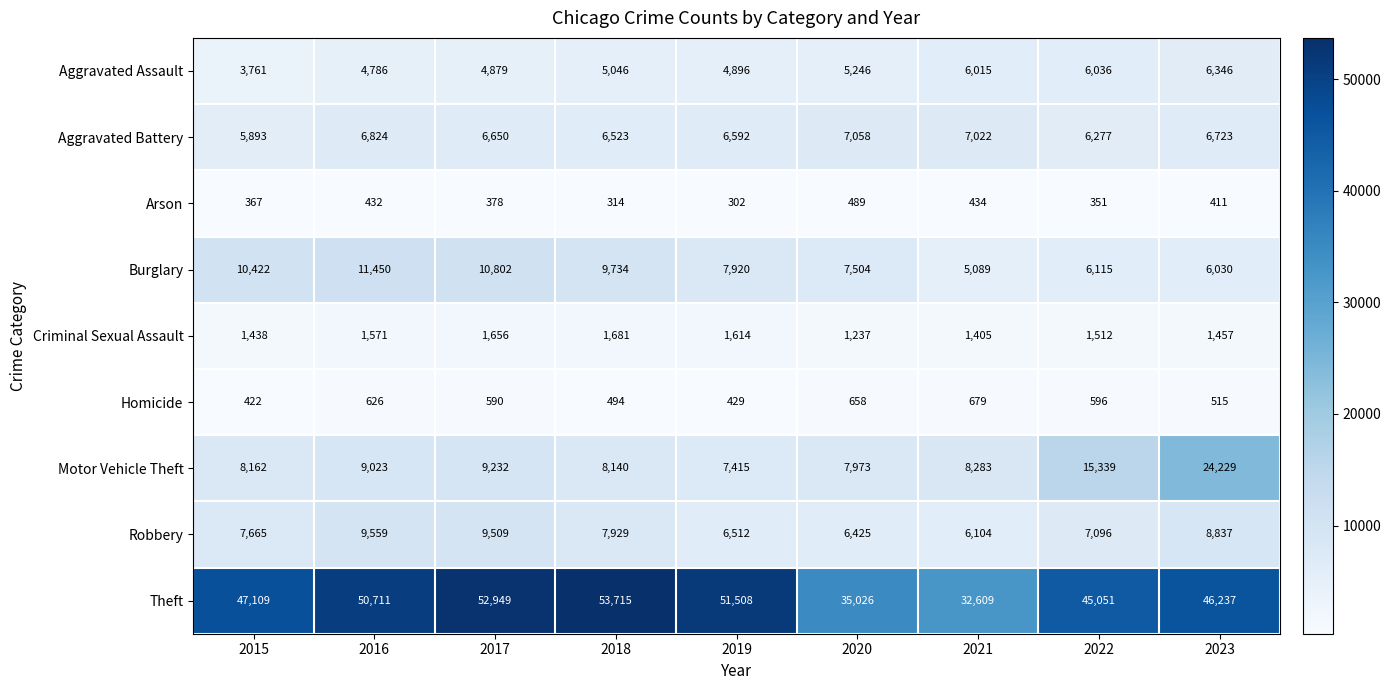

Which series has the largest total across all categories?

Theft